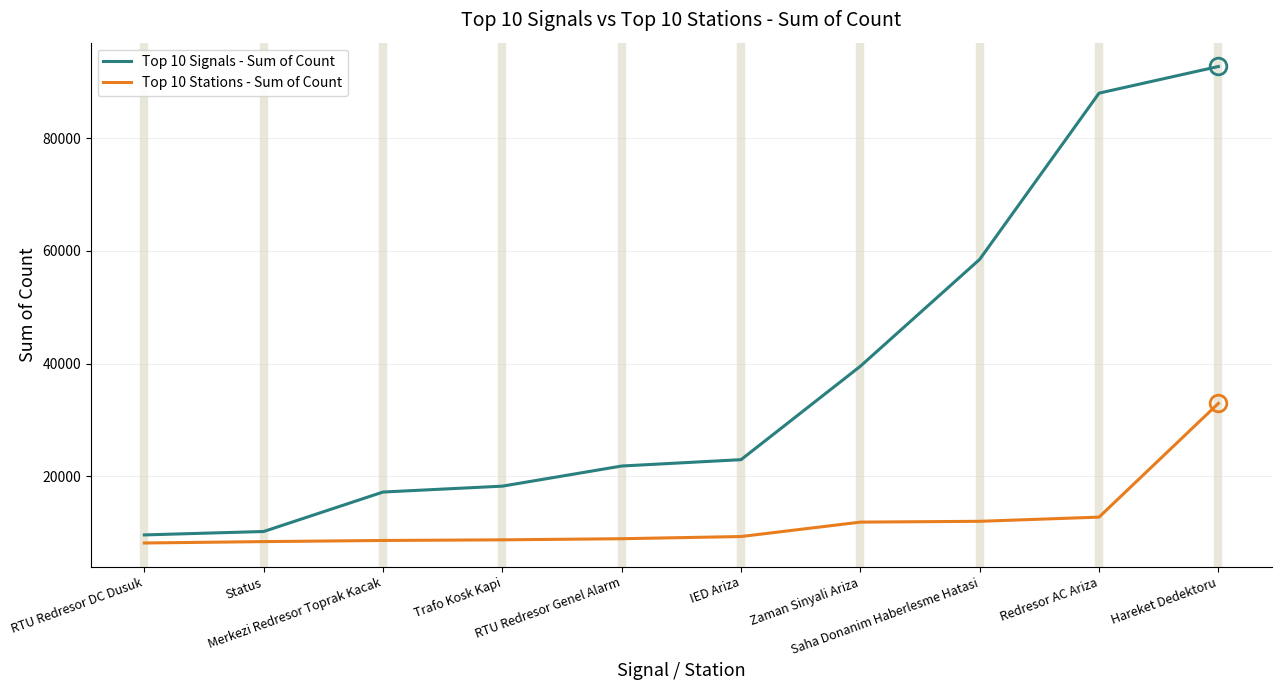

True or false: Top 10 Stations - Sum of Count and Top 10 Signals - Sum of Count cross at least once.

False